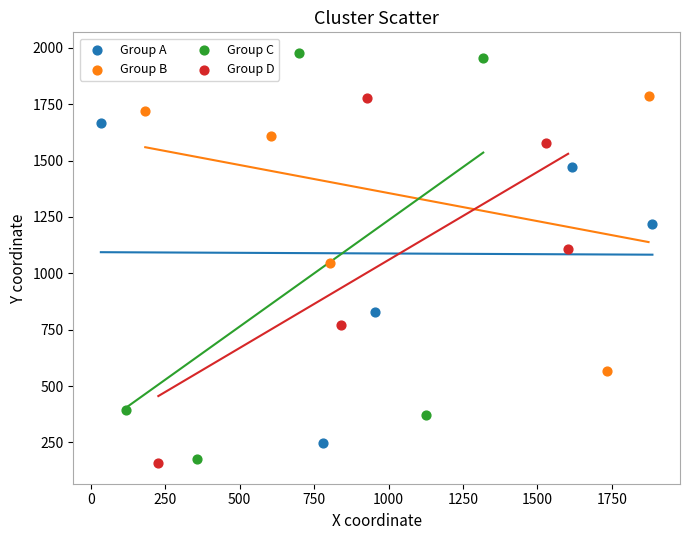

Which series contains the highest Y value?

Group C